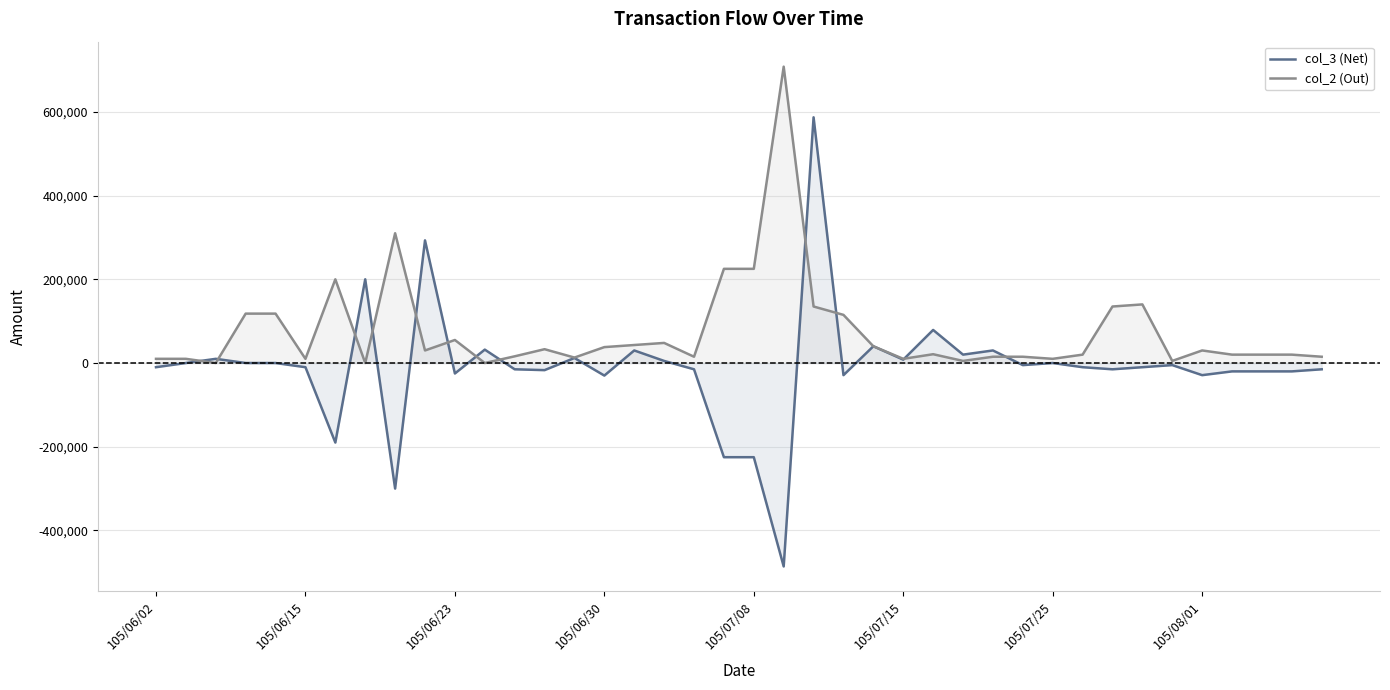

What is the difference between the second highest and second lowest values in the col_3 (Net) series?

593000